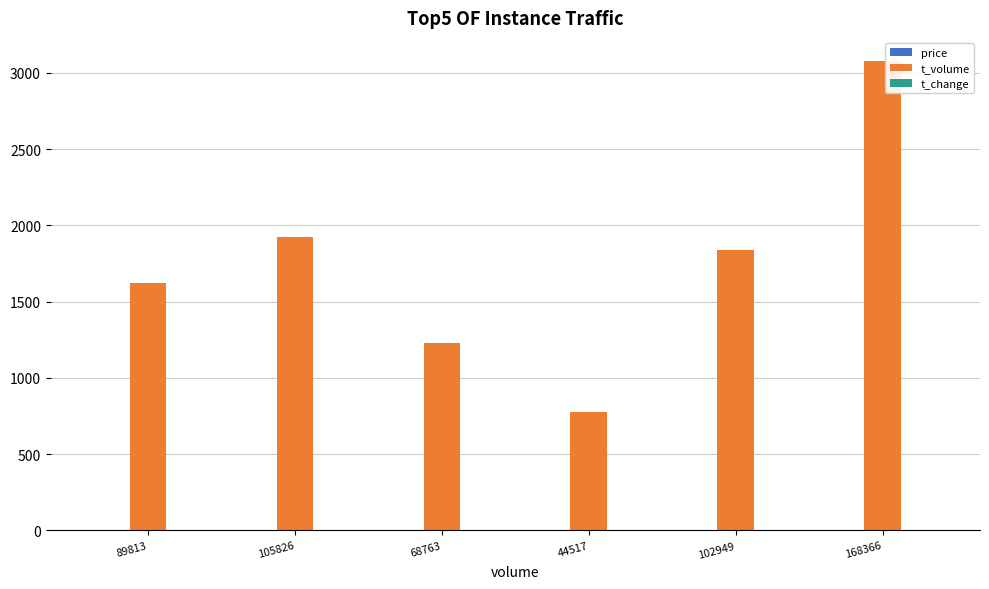

Which series has the largest total across all categories?

t_volume